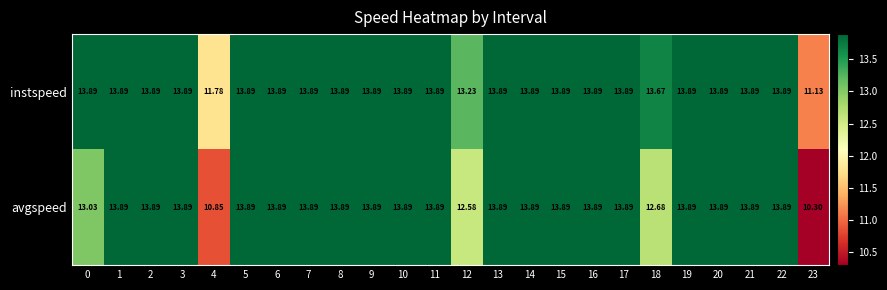

Which series has the largest total across all categories?

instspeed